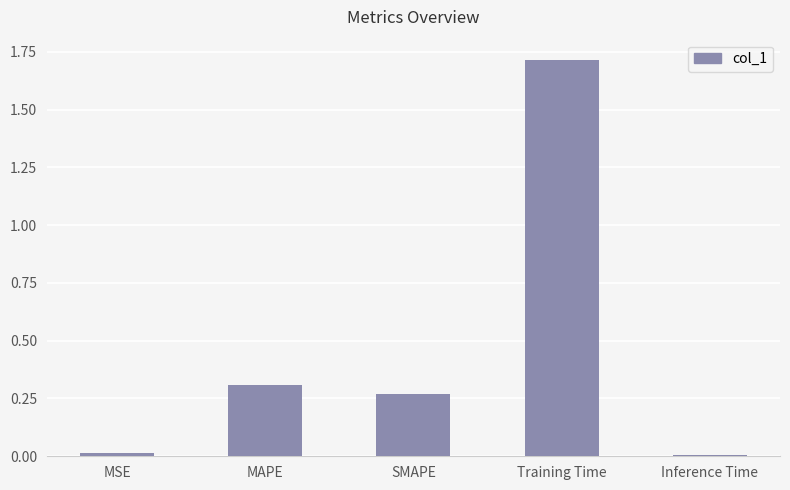

What is the label of the 2nd bar from the right?

Training Time